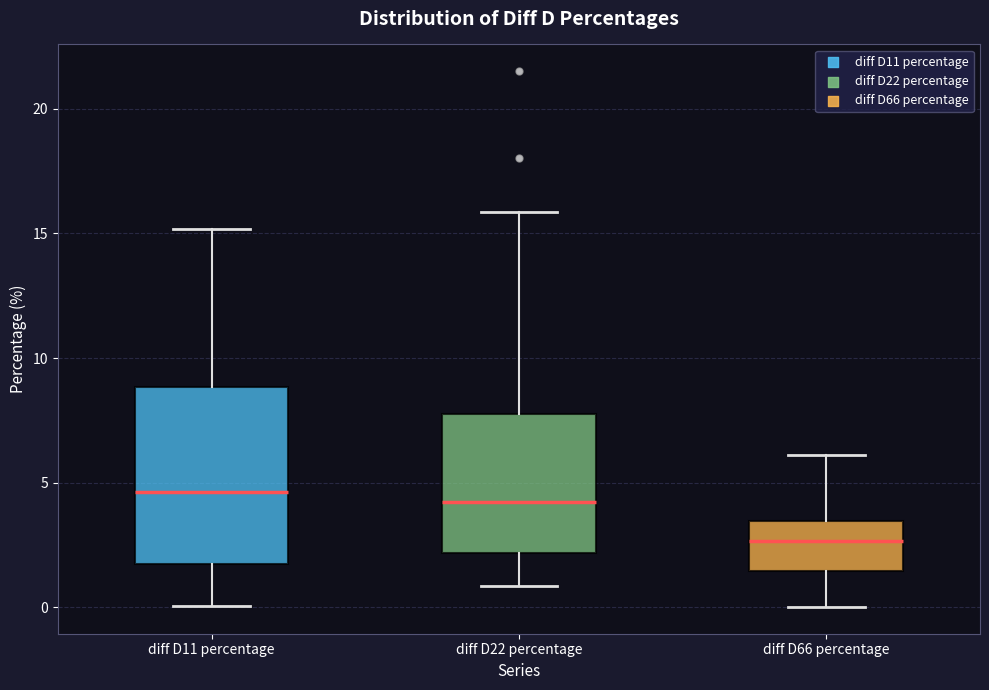

Reading left to right, transcribe this box plot: for each box, give where its median line is, the range the box spans, and where its two whiskers end, as read against the y-axis. The values are not printed on the chart, so give them approximately, as read against the axis.

diff D11 percentage: median 4.5, box 1.5 to 9.0, whiskers 0.0 to 15.0
diff D22 percentage: median 4.0, box 2.0 to 8.0, whiskers 1.0 to 16.0
diff D66 percentage: median 2.5, box 1.5 to 3.5, whiskers 0.0 to 6.0